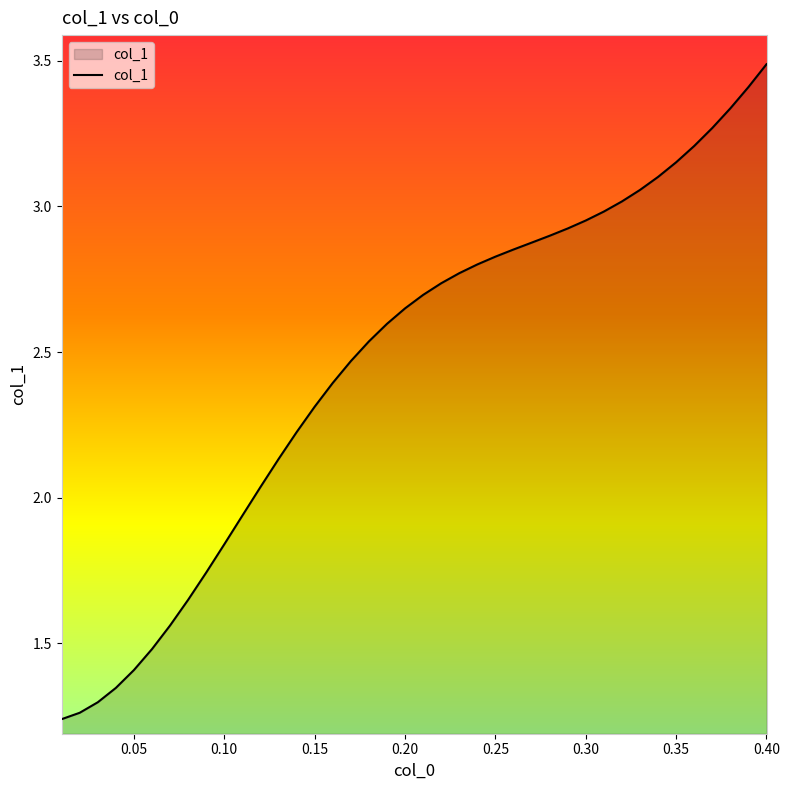

What is the greatest value displayed?

3.5